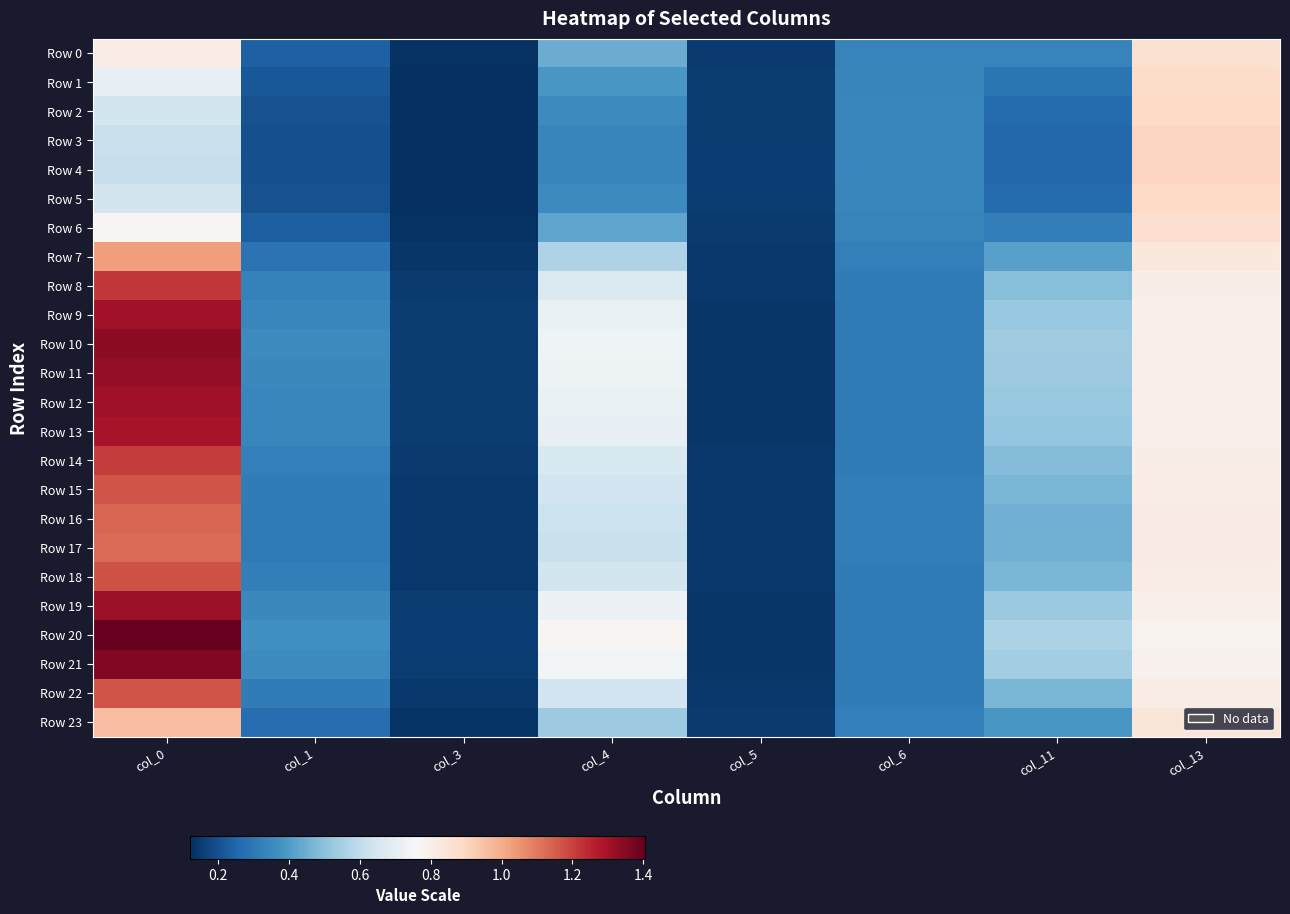

Which series changed the most between col_6 and col_13?

Row 4